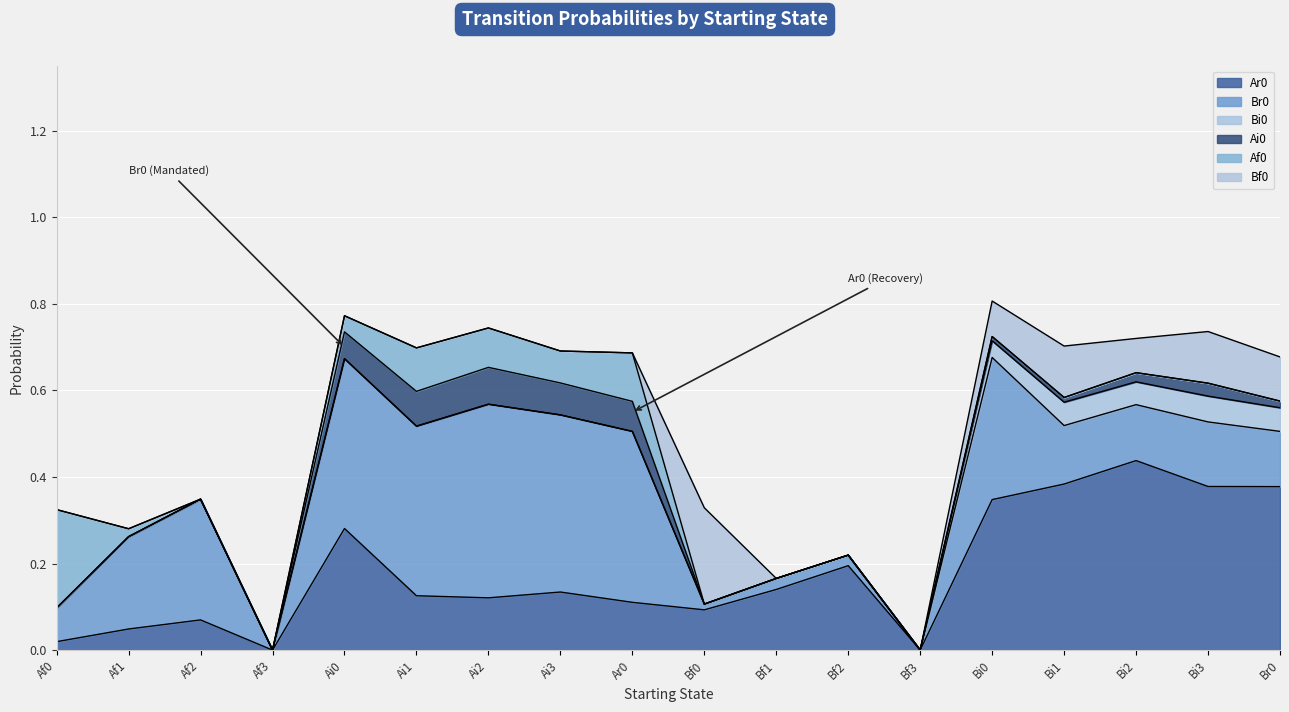

How many intersections are there between Af0 and Br0?

1